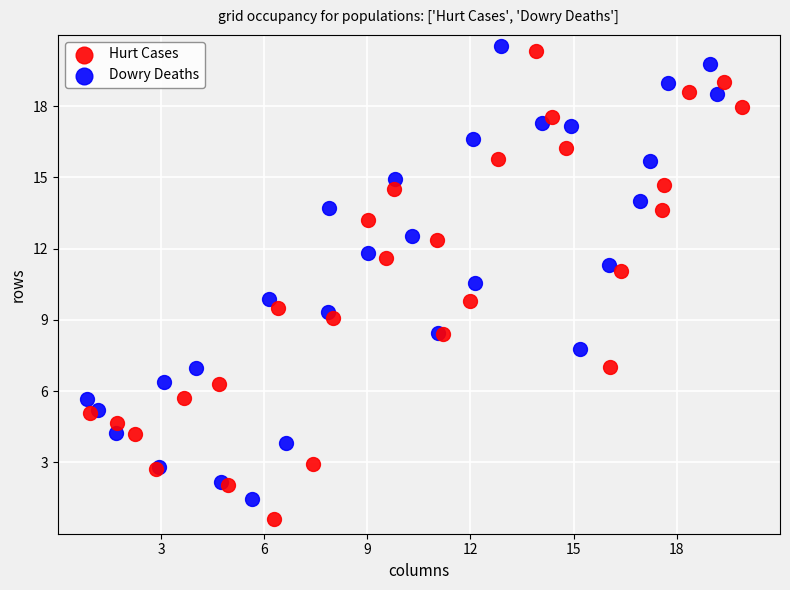

Which series has the widest spread of Y values?

Hurt Cases